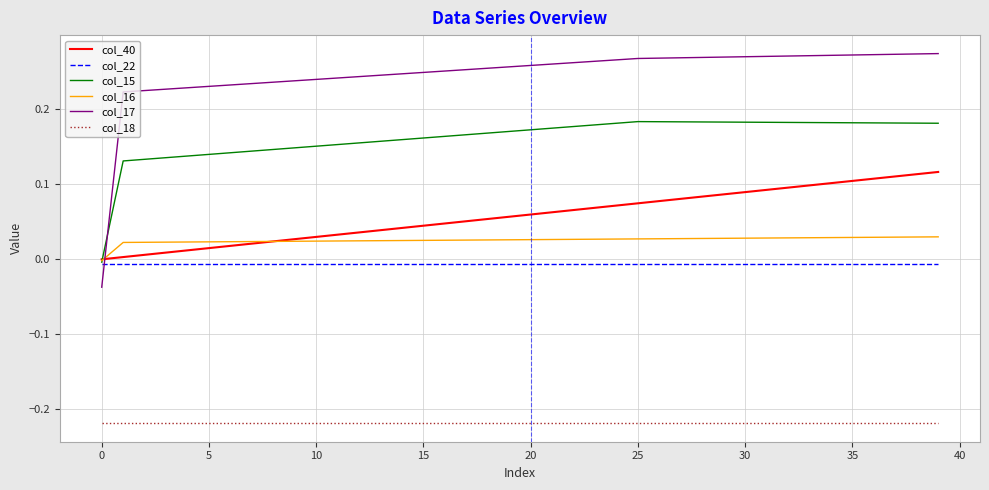

True or false: col_15 has more than 0 interior local peaks.

True